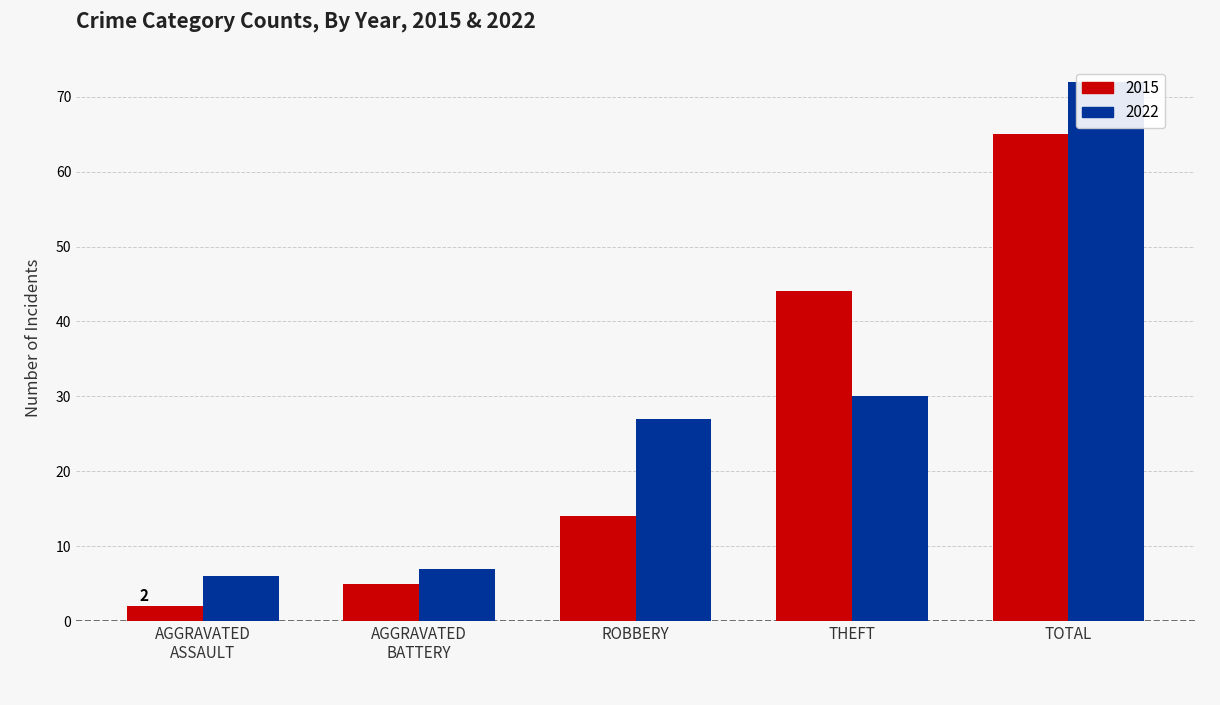

Where is 2022 nearest to the value 39?

THEFT